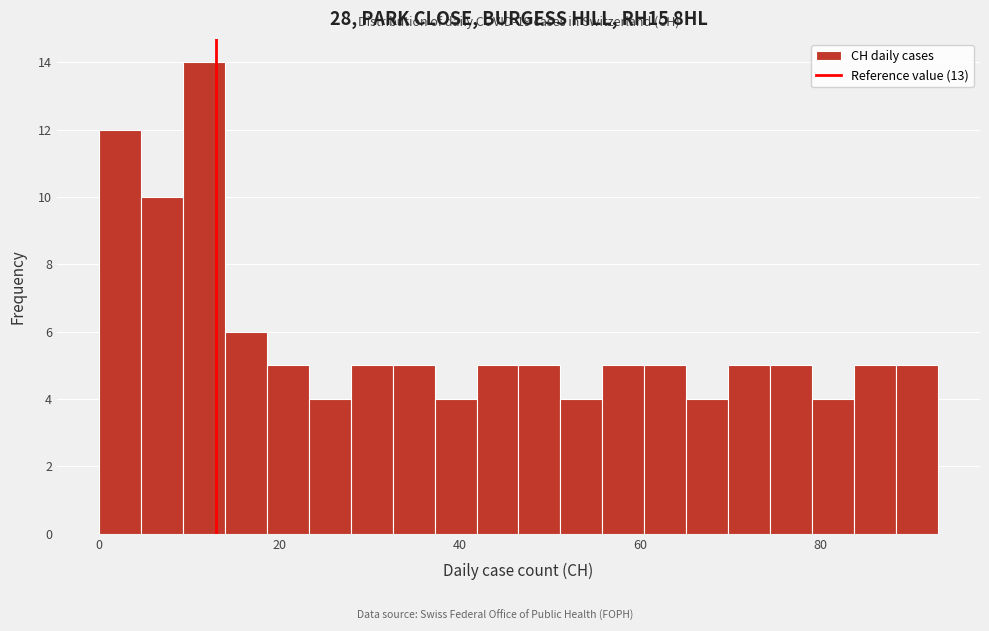

Around what value on the x-axis is the tallest bar? Give the approximate position of its centre, as read against the axis.

12